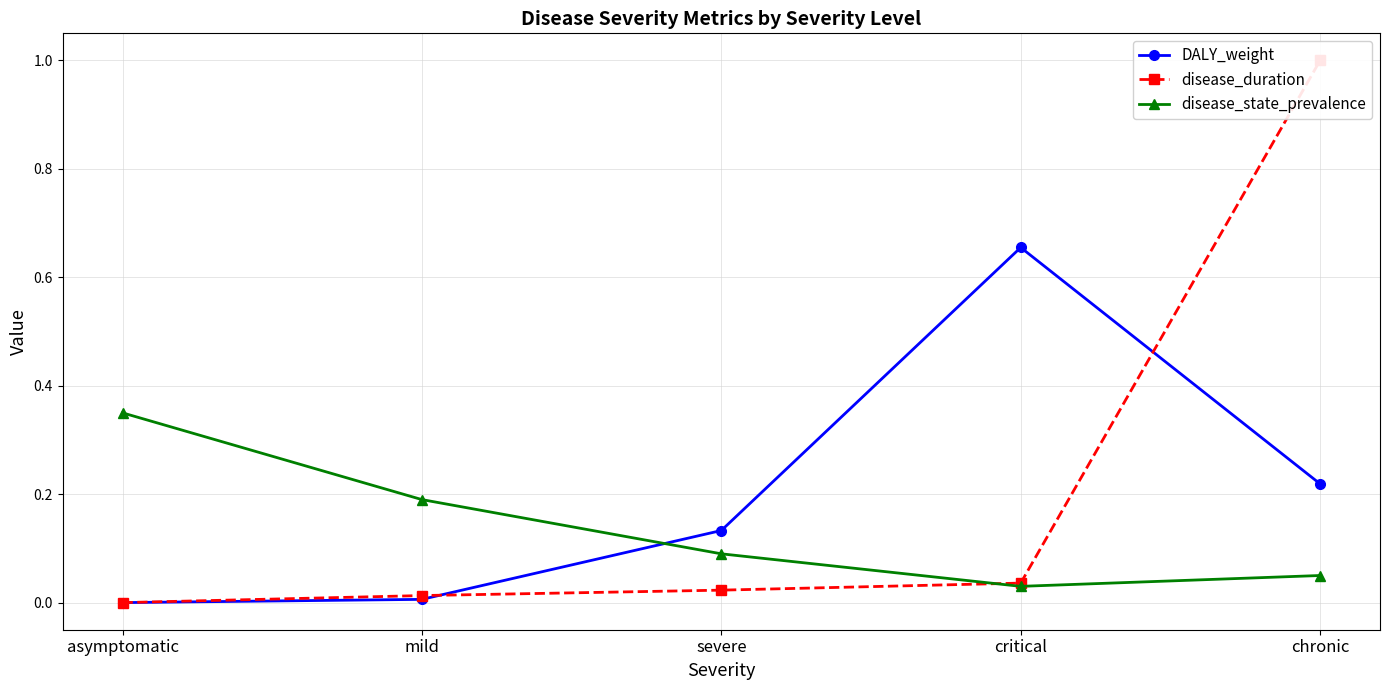

Which category has the lowest value in the DALY_weight series?

asymptomatic